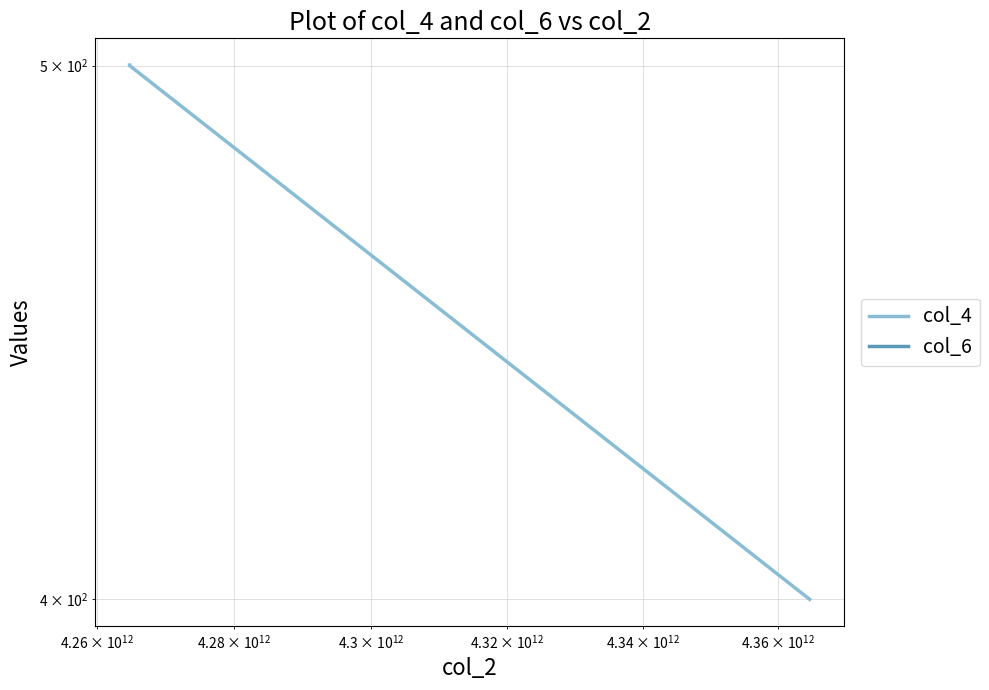

Is the value of col_6 at $\mathdefault{10^{12}}$ greater than the value of col_4 at $\mathdefault{10^{14}}$?

No